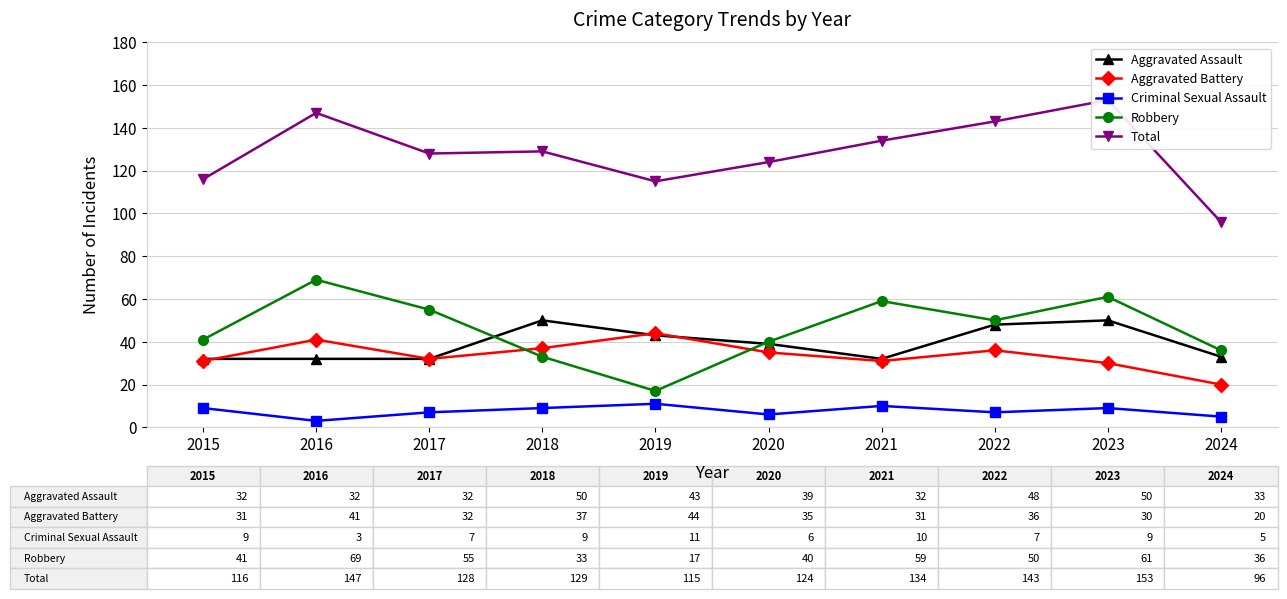

What is the total value across all series at 2017?

254